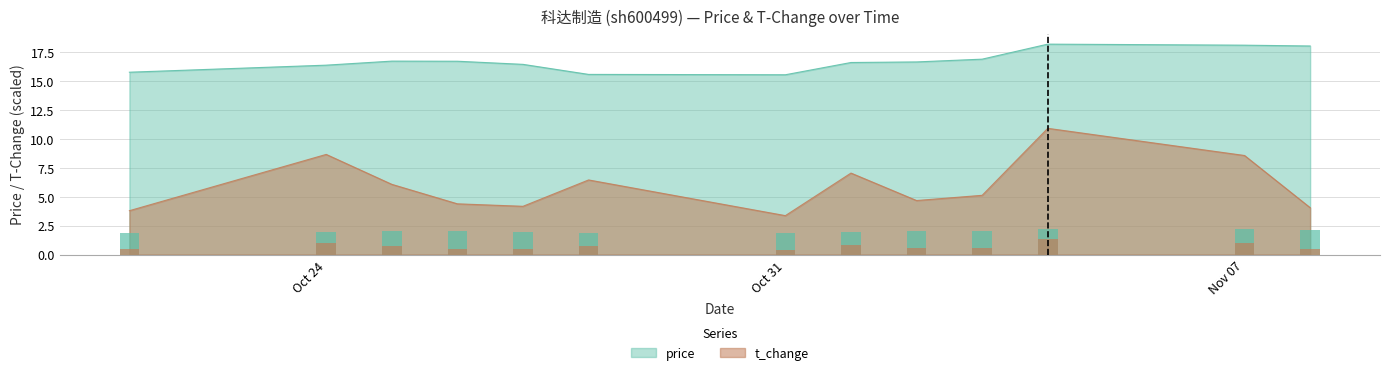

What is the sum of all t_change values?

77.4